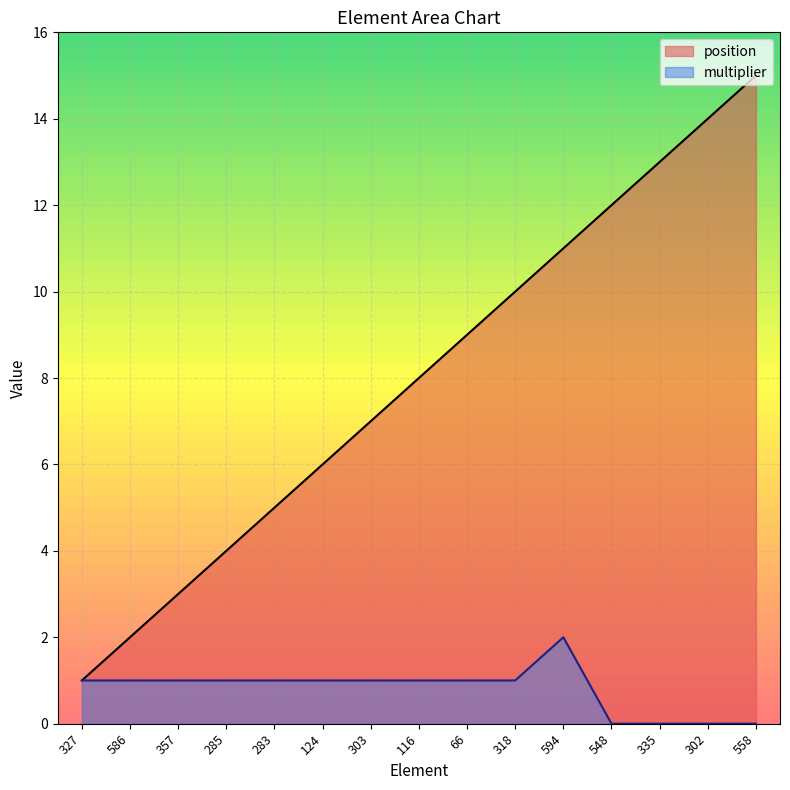

True or false: multiplier and position intersect in this chart.

False